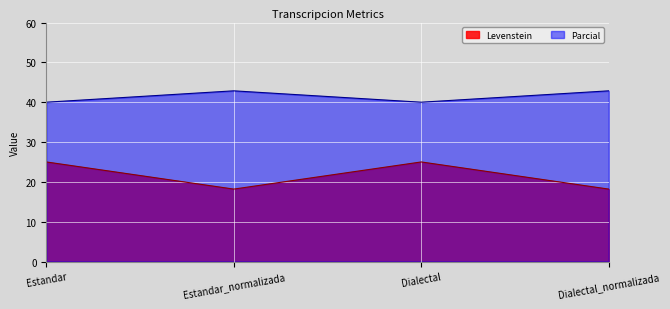

What is the value of the Levenstein point at the 1st from the left?

25.0